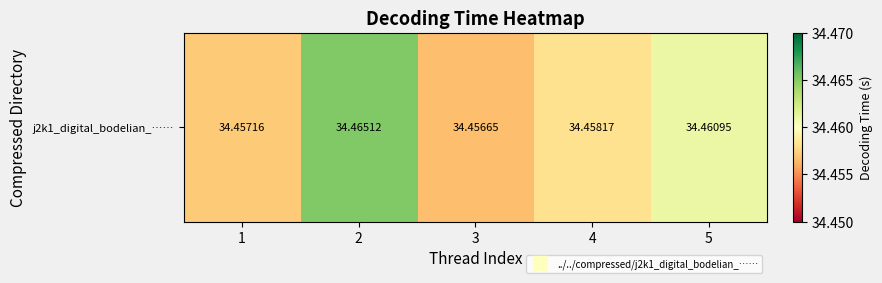

True or false: the data shows 34.5 at 3.

True